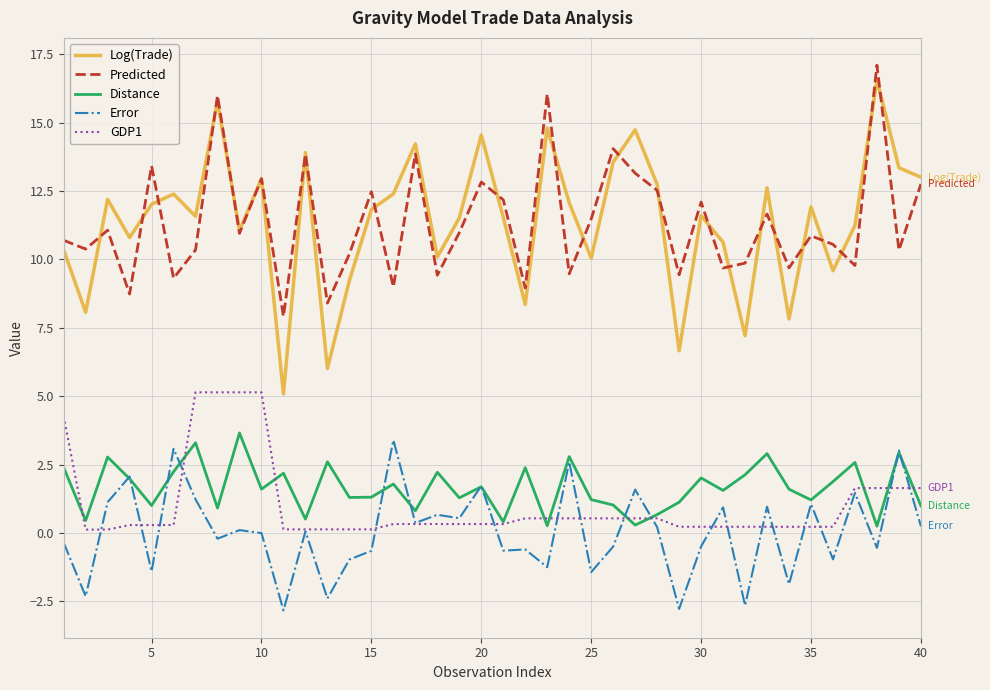

Which series has the widest spread of values?

Log(Trade)